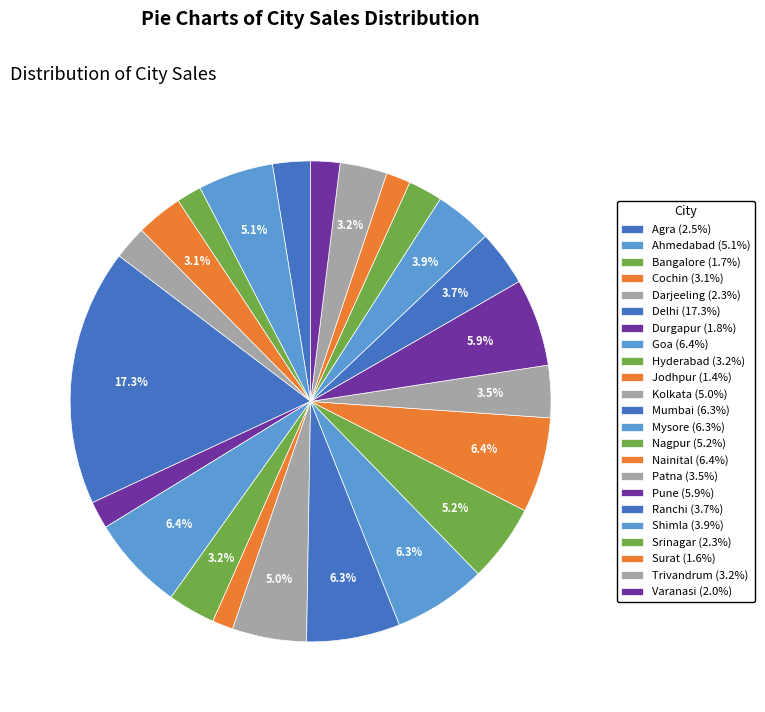

What is the largest slice in the pie chart?

Delhi